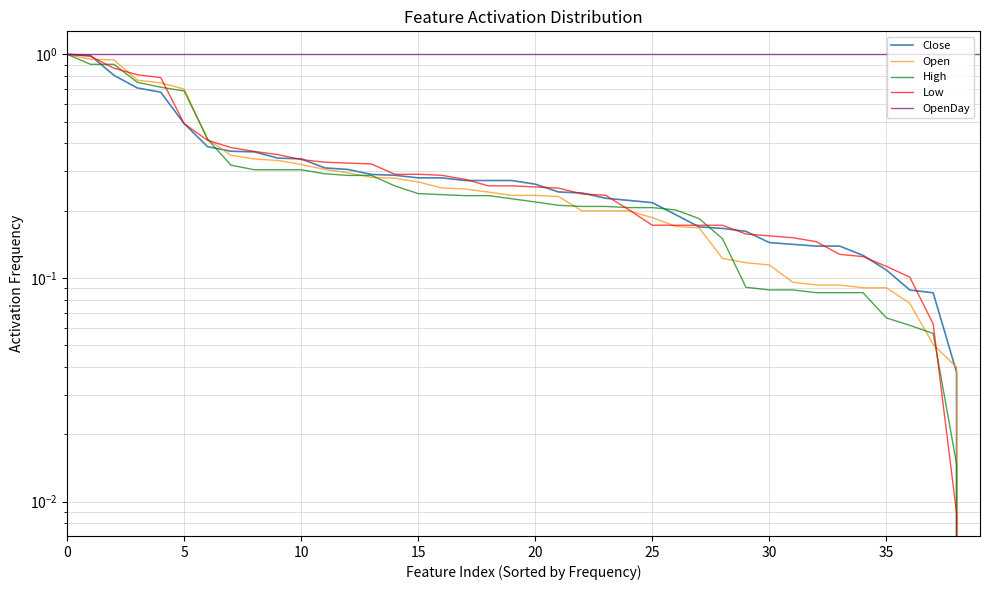

What is the difference between the High values at 11 and 34?

0.2